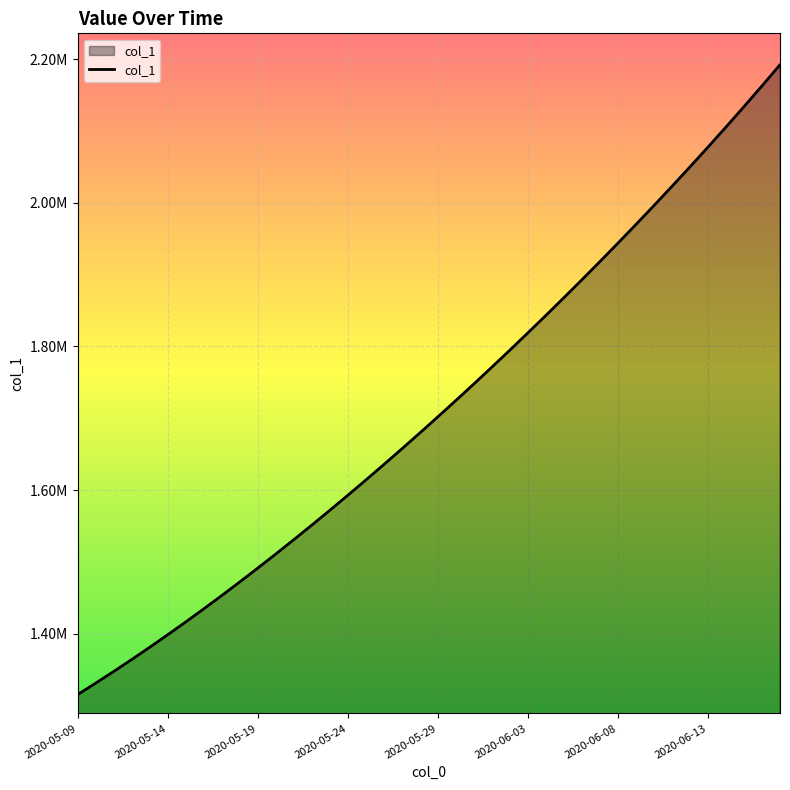

Which label corresponds to the largest value in the chart?

2020-06-17